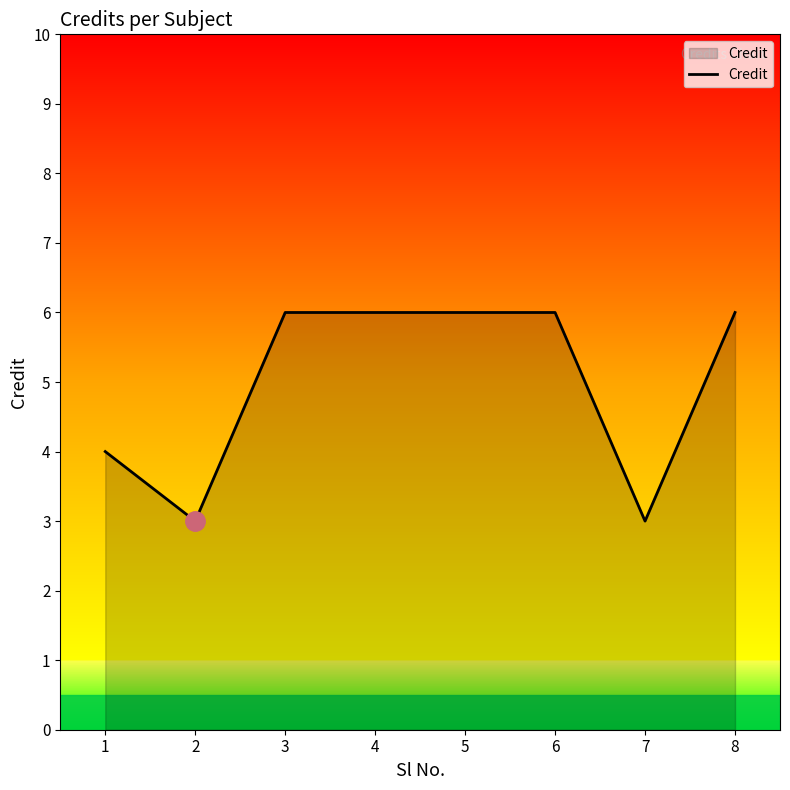

Approximately how many times larger is the value at 4 compared to 6?

1.0